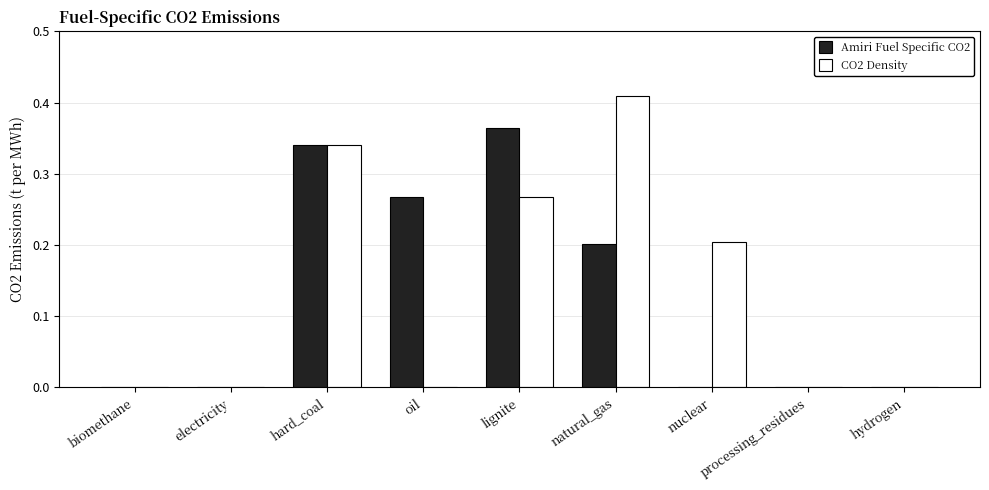

What is the total value across all series at natural_gas?

0.6